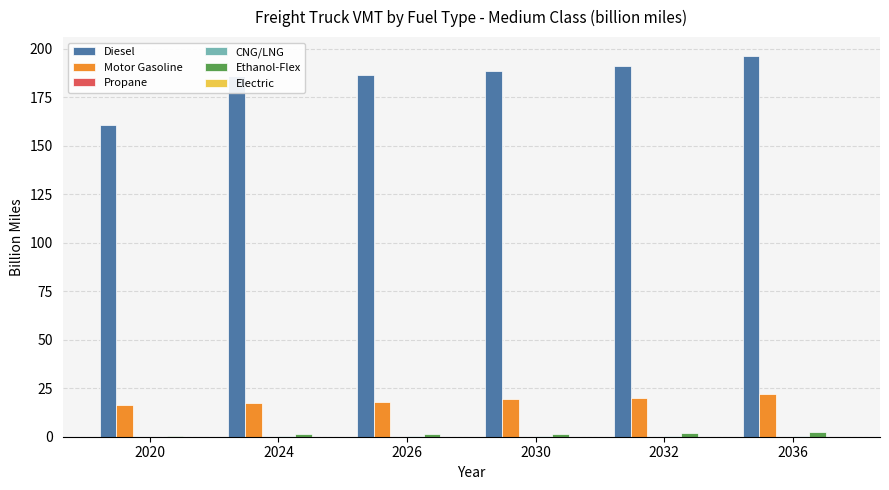

What is the maximum value shown in the chart?

196.3